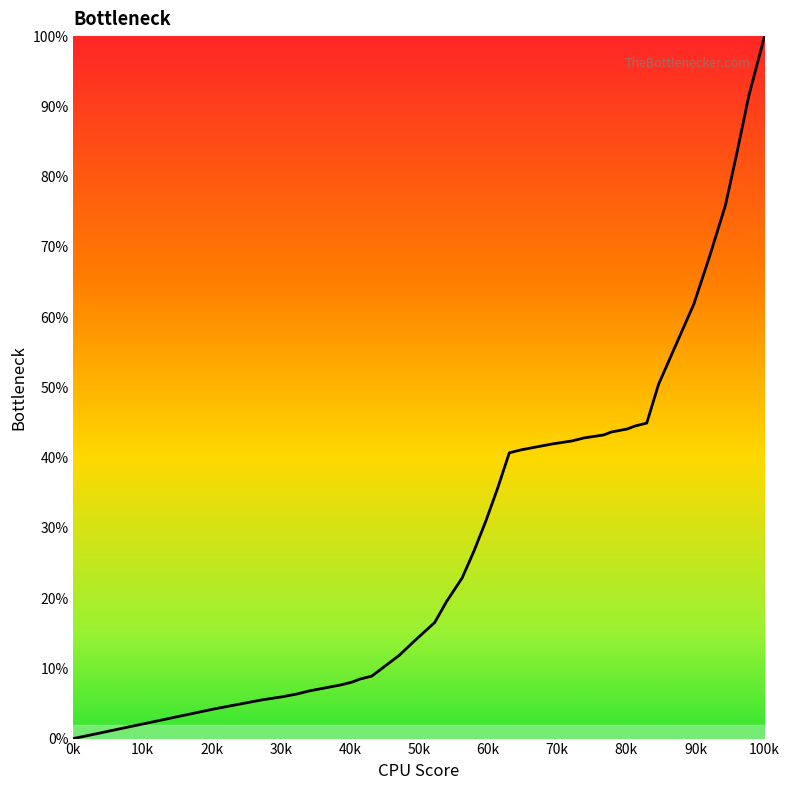

What is the difference between the maximum and minimum values?

100.0